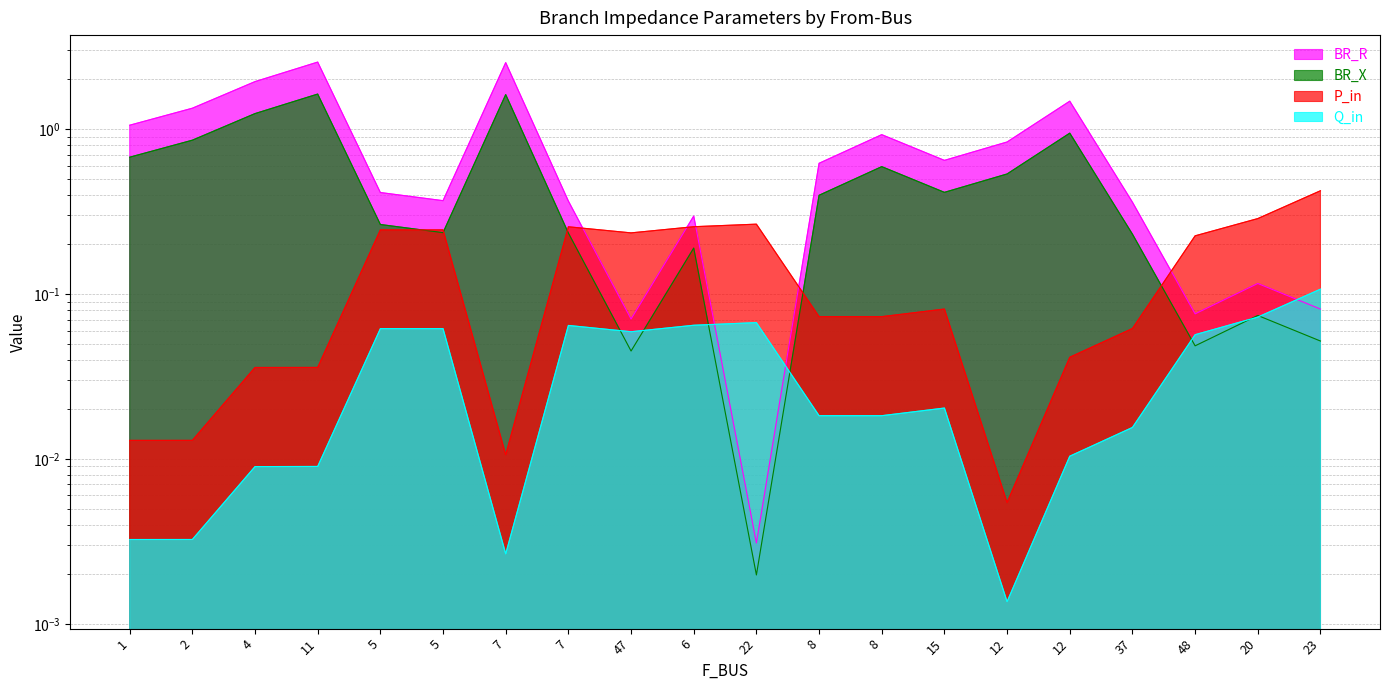

What is the maximum value for Q_in?

0.1